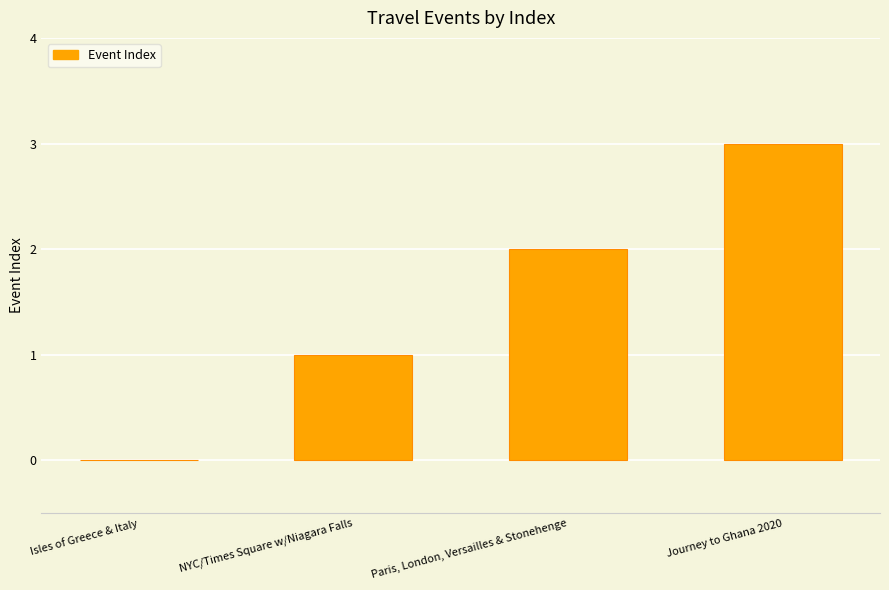

The value at Isles of Greece & Italy is 0. True or false?

True